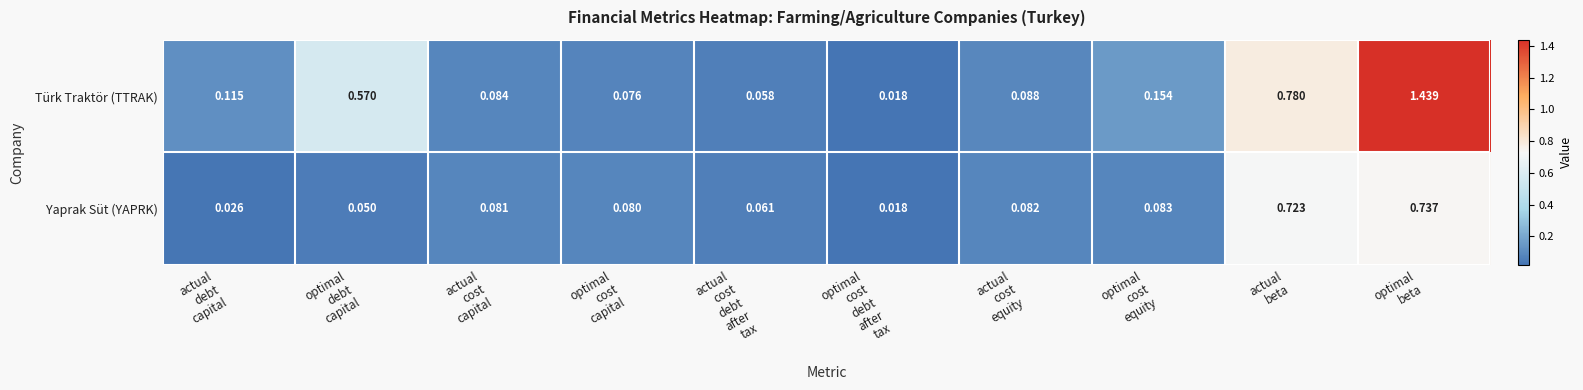

At how many categories does at least one series exceed 0?

10